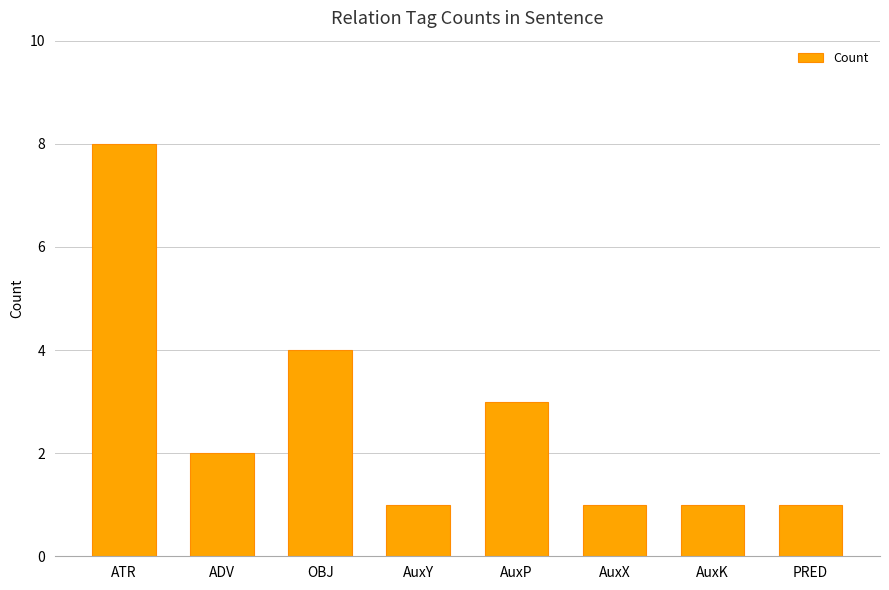

What is the greatest value displayed?

8